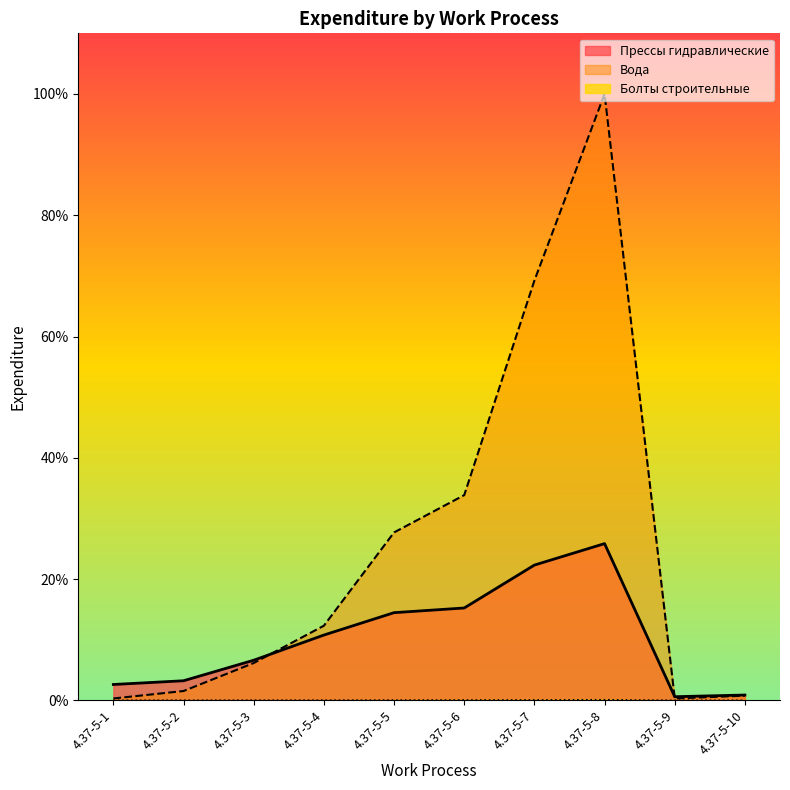

Reading right to left, what are all the values shown in this chart?

Прессы гидравлические: 0.0	0.0	0.3	0.2	0.2	0.1	0.1	0.1	0.0	0.0
Вода: 0.0	0.0	1.0	0.7	0.3	0.3	0.1	0.1	0.0	0.0
Болты строительные: 0.0	0.0	0.0	0.0	0.0	0.0	0.0	0.0	0.0	0.0